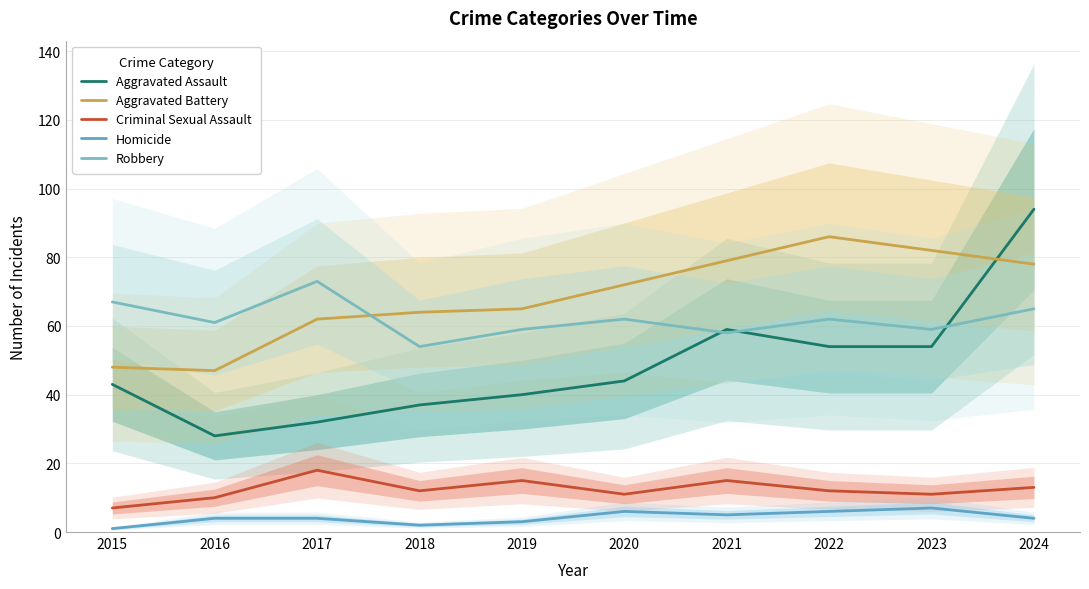

What is the total value across all series at 2023?

213